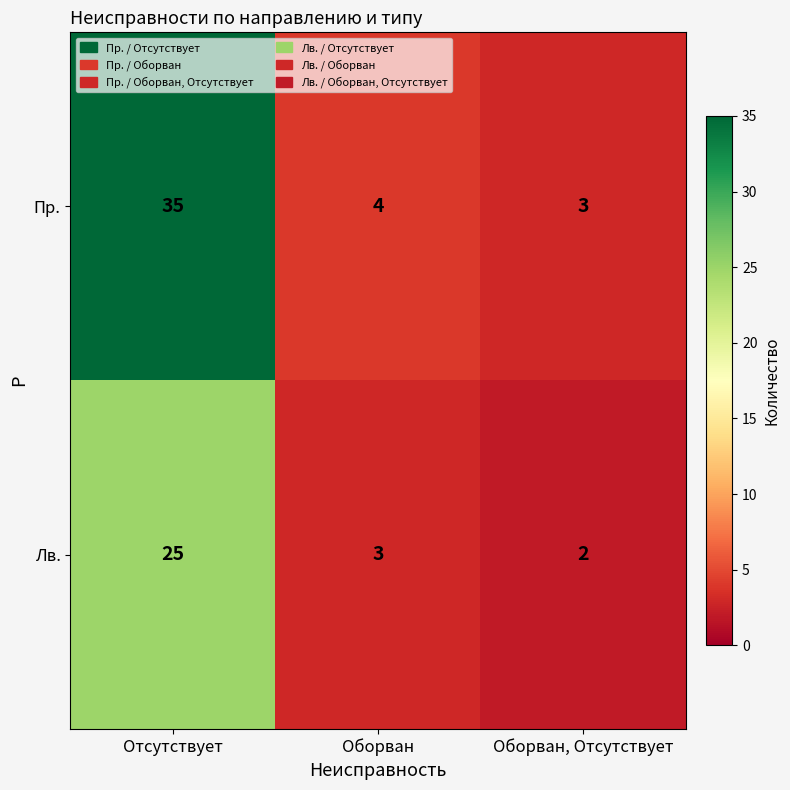

Reading right to left, transcribe all the data shown in this chart.

Пр.: Оборван, Отсутствует=3	Оборван=4	Отсутствует=35
Лв.: Оборван, Отсутствует=2	Оборван=3	Отсутствует=25